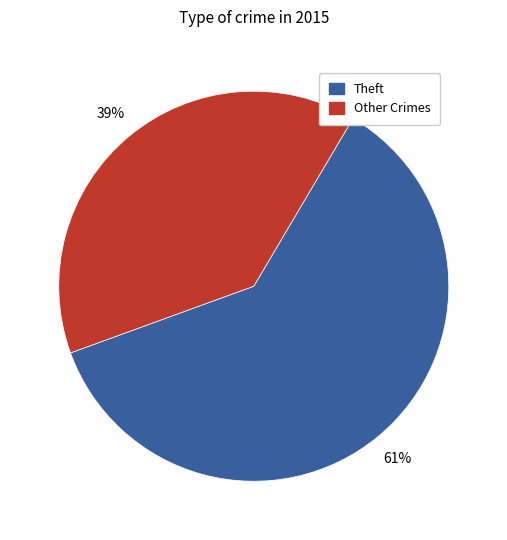

Count the number of slices in the pie.

2